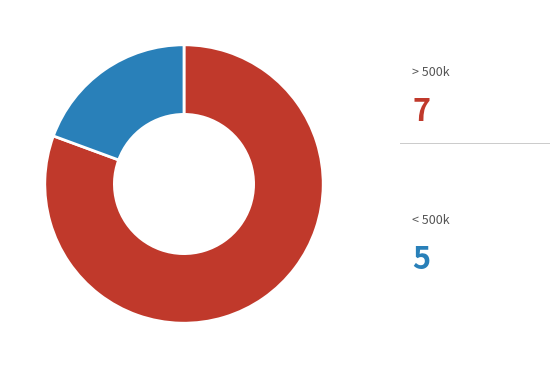

Is there any slice that represents more than half of the pie?

Yes